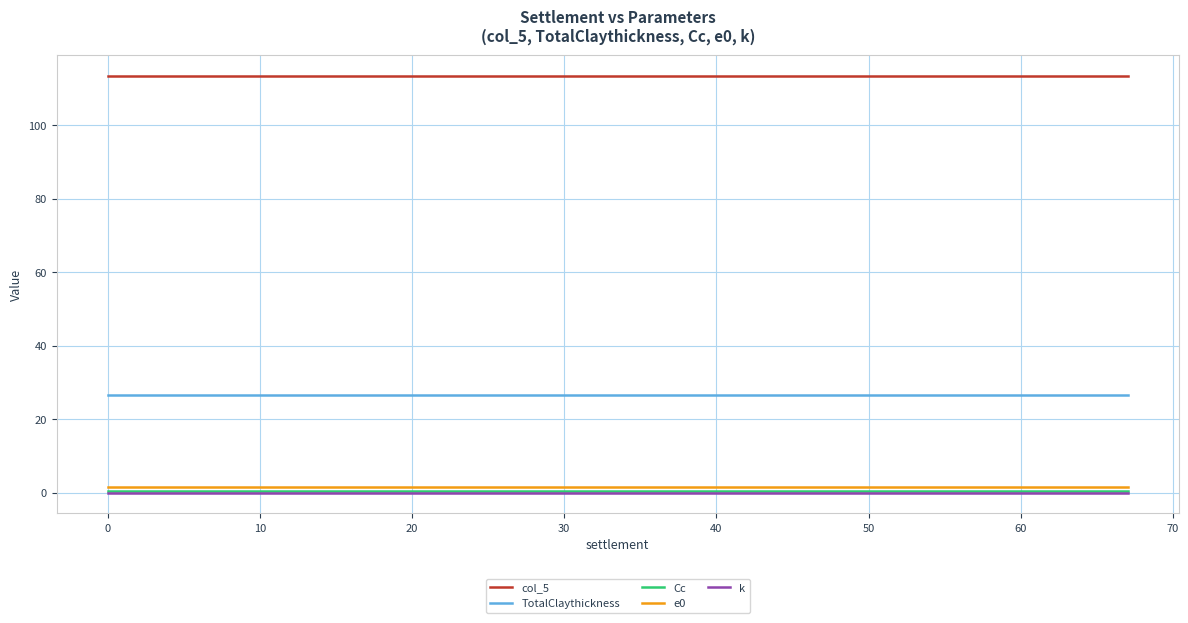

True or false: col_5 and e0 intersect in this chart.

False